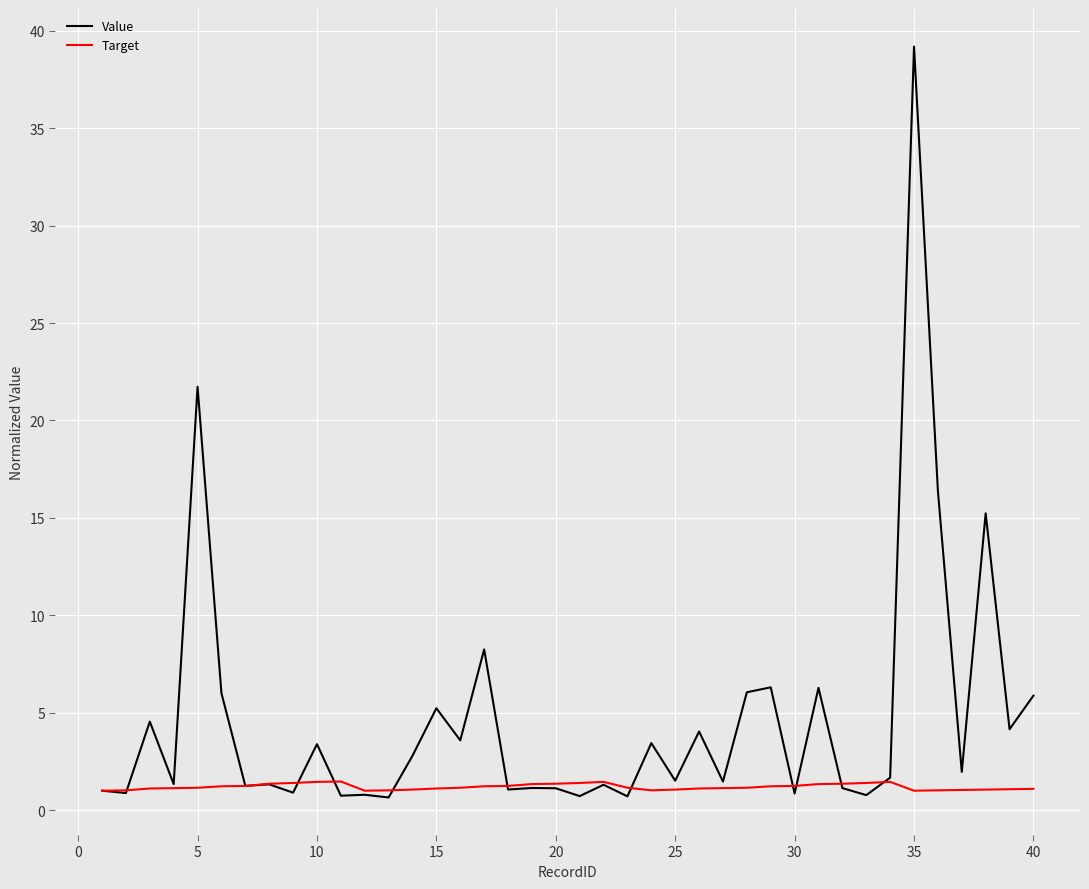

Which series has the widest spread of values?

Value